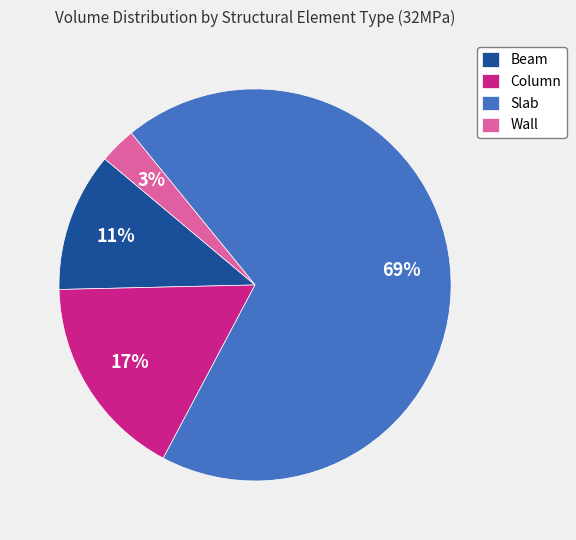

True or false: Column accounts for 17% of the total.

True